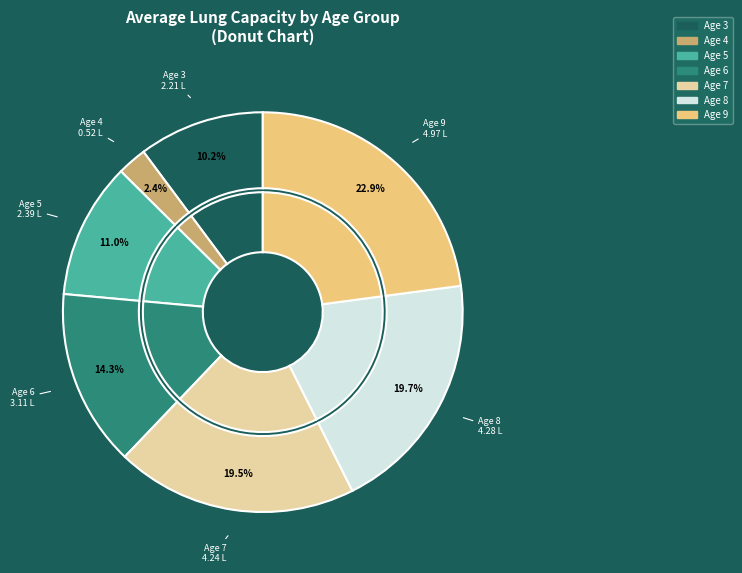

Does 4 account for over 50% of the chart?

No